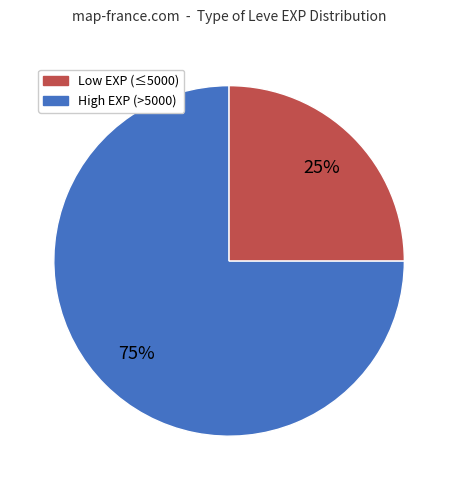

Is there any slice that represents more than half of the pie?

Yes